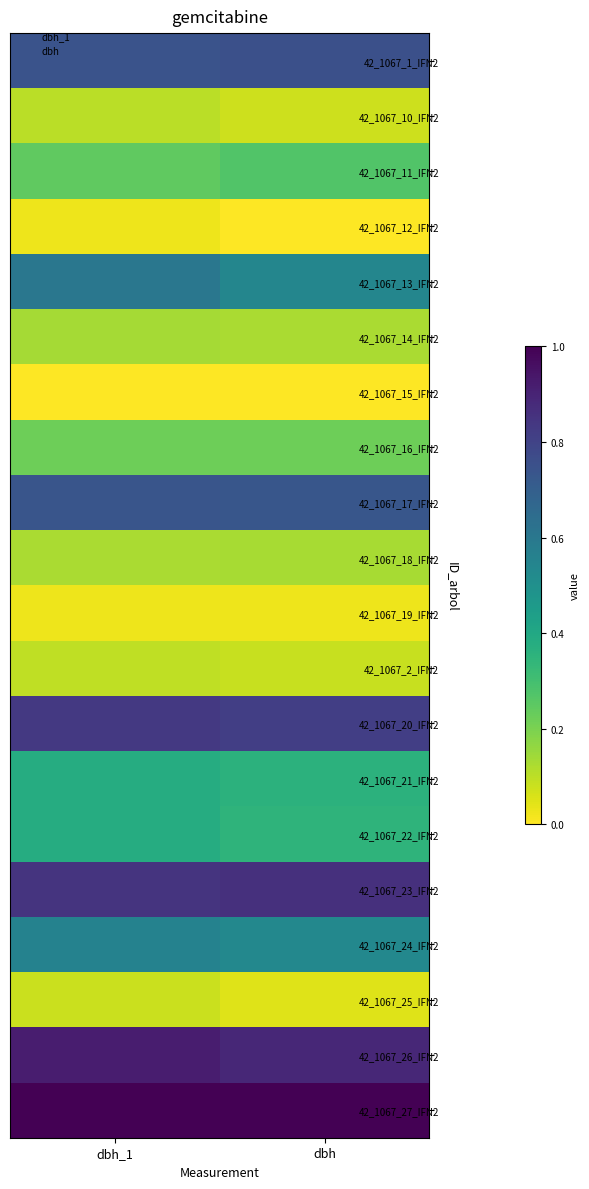

Count the number of categories in the chart.

2